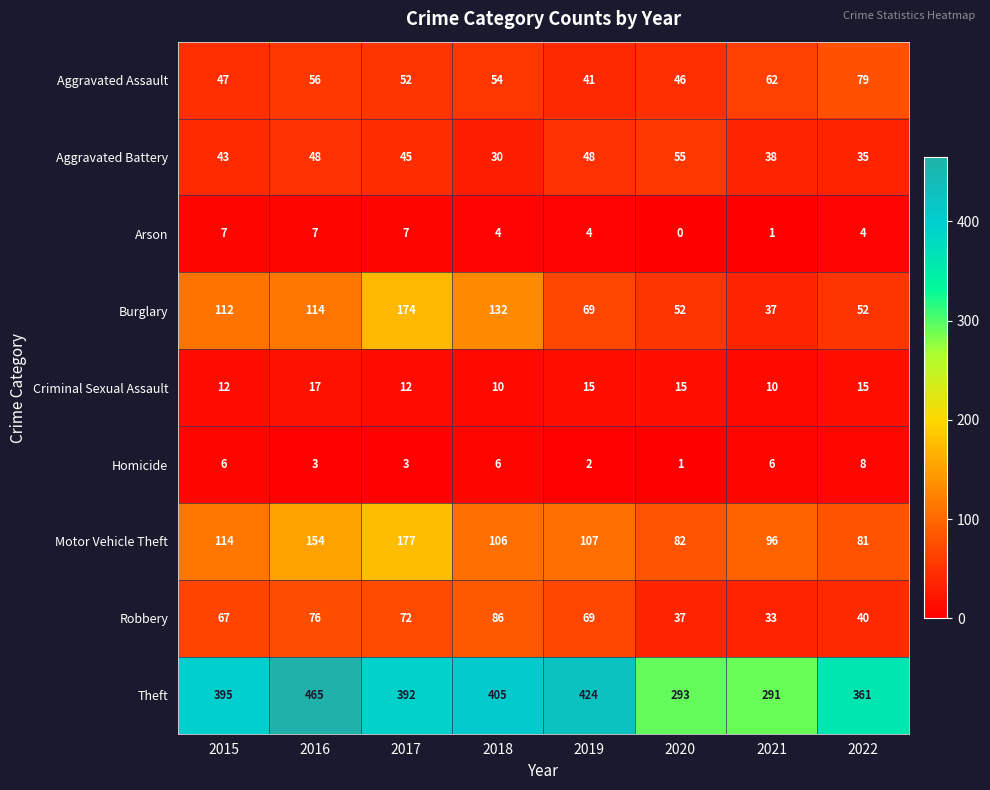

What is the difference between the second highest and minimum values in the Burglary series?

95